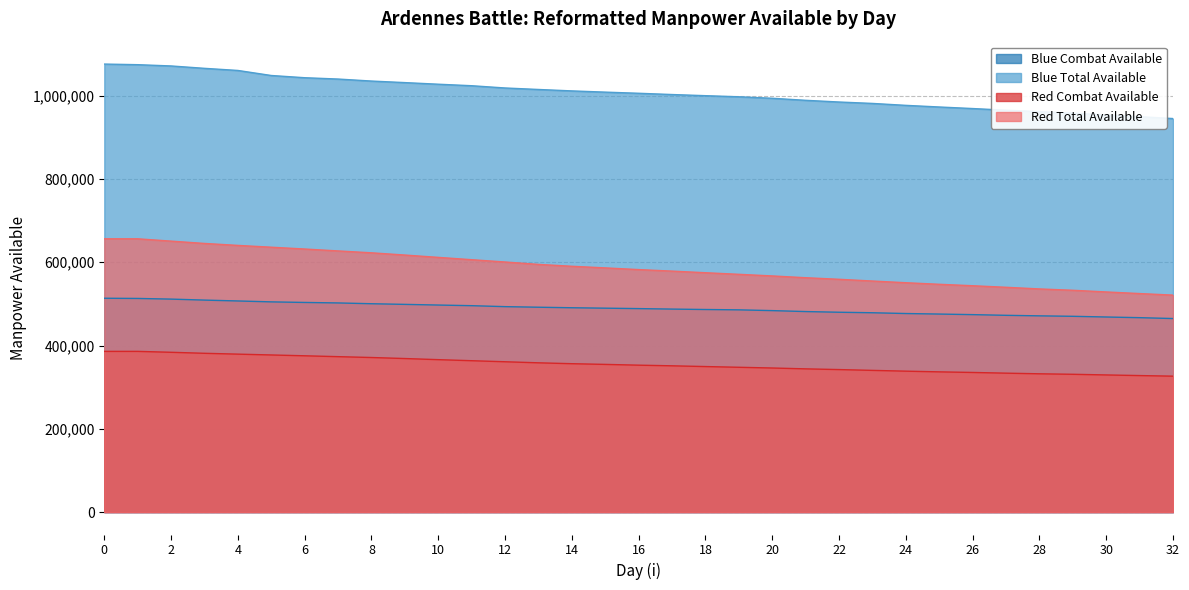

What is the value of the Blue Combat Available point at the 14th from the left?

491977